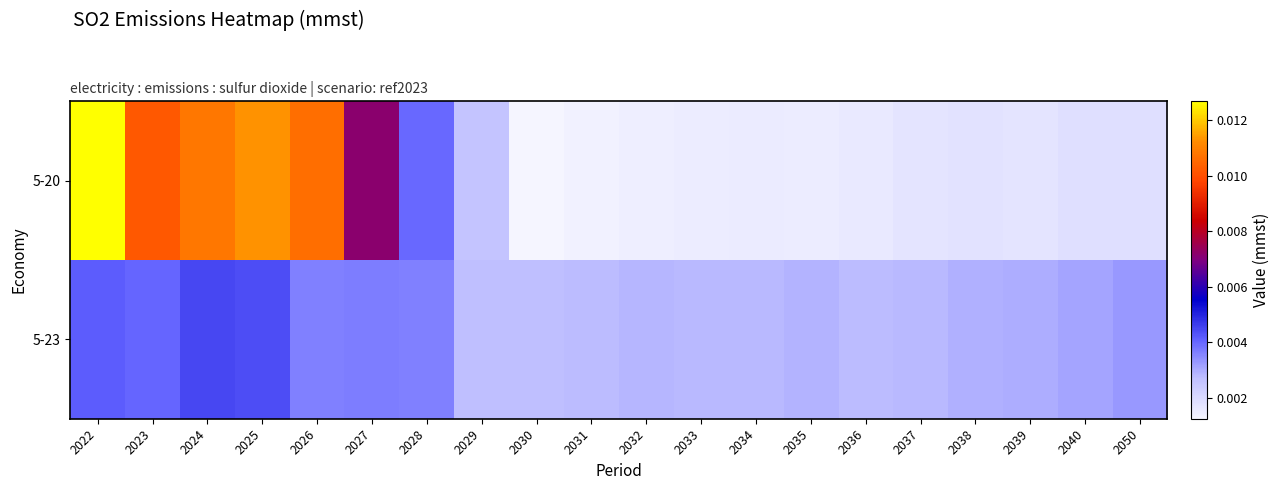

Which category has the highest value across all series?

2022